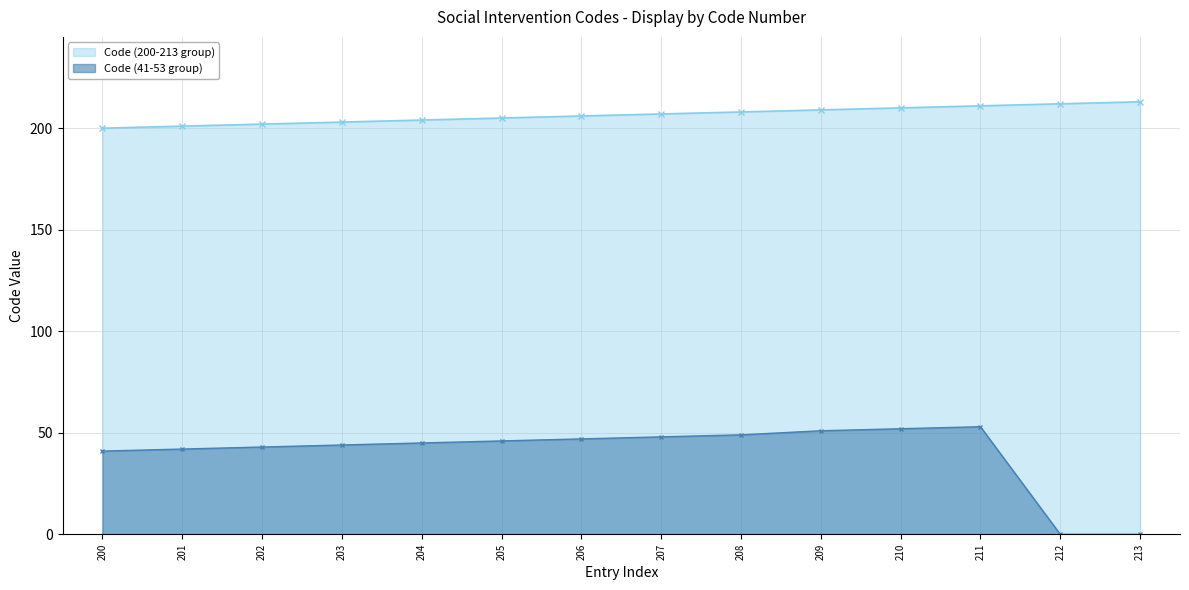

What is the difference between the maximum and minimum values in the Code (200-213 group) series?

13